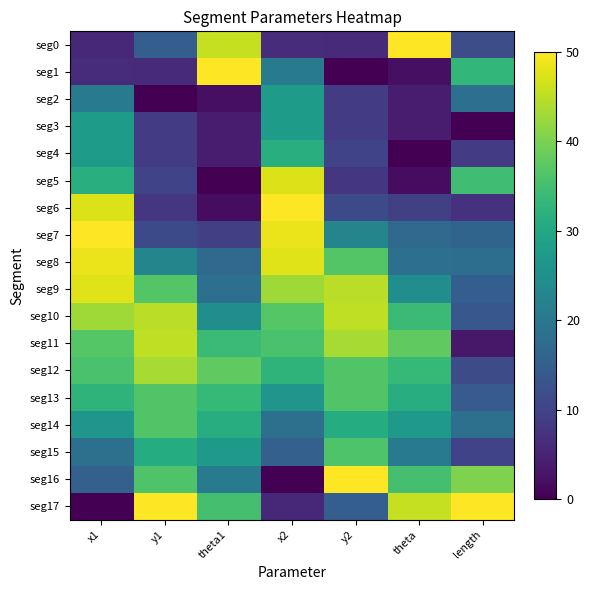

Reading right to left, extract all data points from this chart.

seg0: length=11.8	theta=50.0	y2=6.1	x2=6.3	theta1=45.5	y1=14.9	x1=5.5
seg1: length=33.1	theta=2.1	y2=0.0	x2=20.8	theta1=50.0	y1=6.1	x1=6.3
seg2: length=18.3	theta=4.0	y2=8.7	x2=27.4	theta1=2.1	y1=0.0	x1=20.8
seg3: length=0.0	theta=3.8	y2=8.8	x2=27.5	theta1=4.0	y1=8.7	x1=27.4
seg4: length=8.7	theta=0.0	y2=10.1	x2=31.5	theta1=3.8	y1=8.8	x1=27.5
seg5: length=34.7	theta=1.6	y2=7.9	x2=47.4	theta1=0.0	y1=10.1	x1=31.5
seg6: length=7.2	theta=9.5	y2=11.2	x2=50.0	theta1=1.6	y1=7.9	x1=47.4
seg7: length=16.2	theta=17.0	y2=22.7	x2=48.5	theta1=9.5	y1=11.2	x1=50.0
seg8: length=18.0	theta=18.2	y2=36.5	x2=47.5	theta1=17.0	y1=22.7	x1=48.5
seg9: length=14.9	theta=24.5	y2=44.9	x2=42.9	theta1=18.2	y1=36.5	x1=47.5
seg10: length=13.6	theta=34.1	y2=45.3	x2=36.7	theta1=24.5	y1=44.9	x1=42.9
seg11: length=3.2	theta=37.8	y2=43.5	x2=35.6	theta1=34.1	y1=45.3	x1=36.7
seg12: length=11.4	theta=33.6	y2=36.4	x2=32.6	theta1=37.8	y1=43.5	x1=35.6
seg13: length=14.3	theta=31.1	y2=36.4	x2=26.1	theta1=33.6	y1=36.4	x1=32.6
seg14: length=18.4	theta=26.8	y2=30.9	x2=18.5	theta1=31.1	y1=36.4	x1=26.1
seg15: length=10.1	theta=20.8	y2=36.2	x2=15.2	theta1=26.8	y1=30.9	x1=18.5
seg16: length=40.4	theta=35.2	y2=50.0	x2=0.0	theta1=20.8	y1=36.2	x1=15.2
seg17: length=50.0	theta=45.5	y2=14.9	x2=5.5	theta1=35.2	y1=50.0	x1=0.0